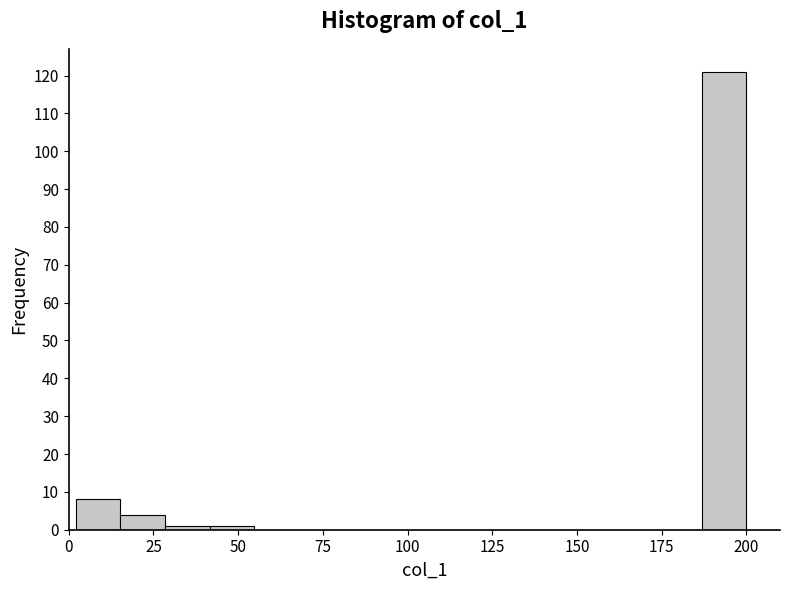

Around what value on the x-axis is the tallest bar? Give the approximate position of its centre, as read against the axis.

195